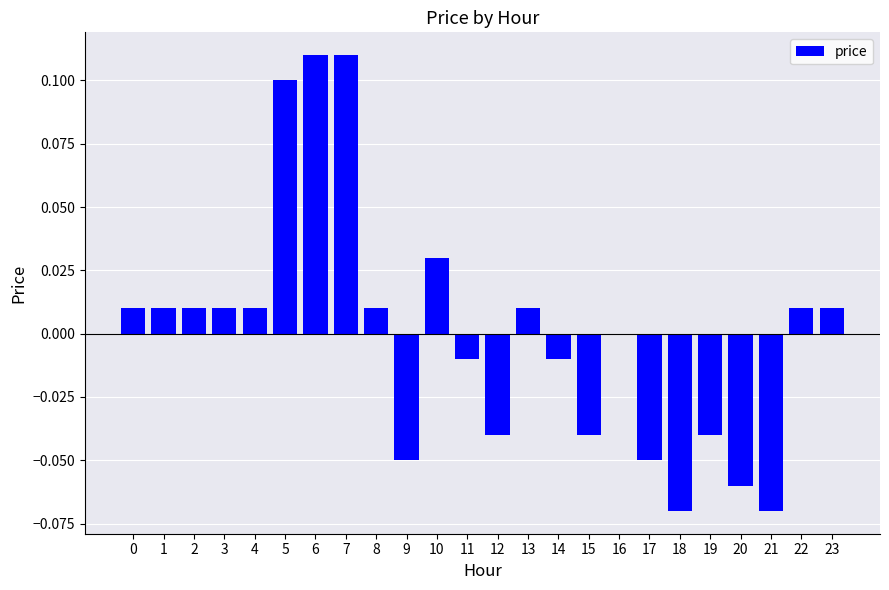

Does the chart contain stacked bars?

No